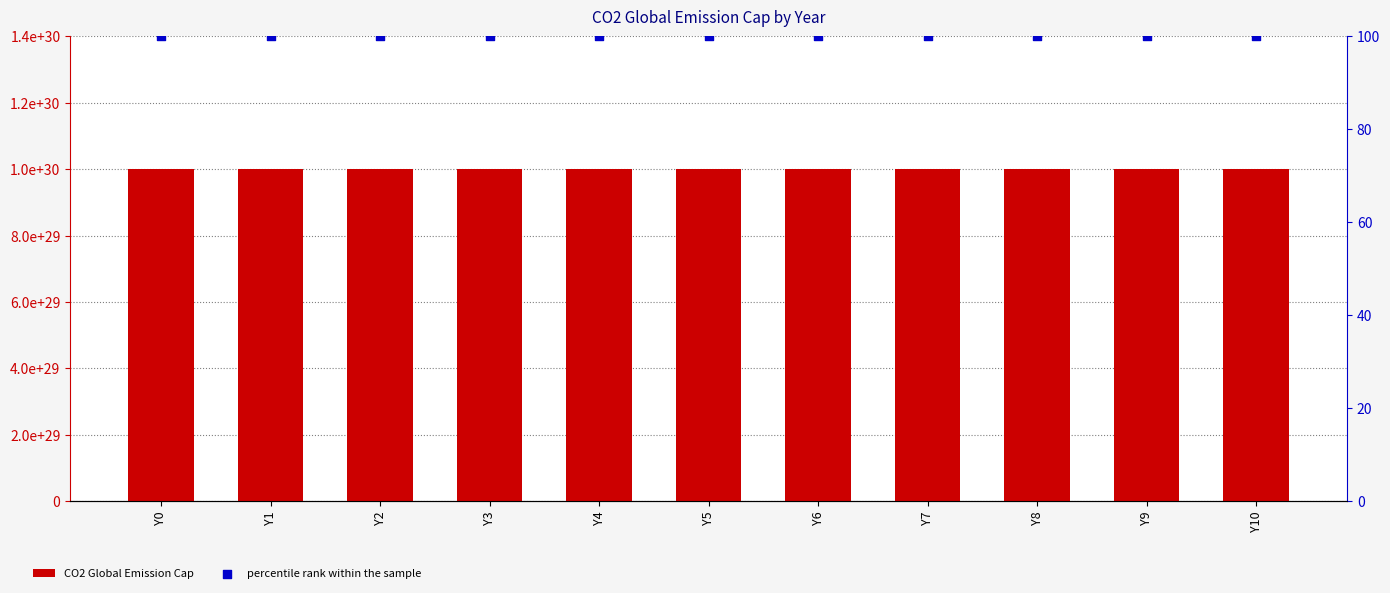

What is the total value across all series at Y4?

1000000000000000019884624838656